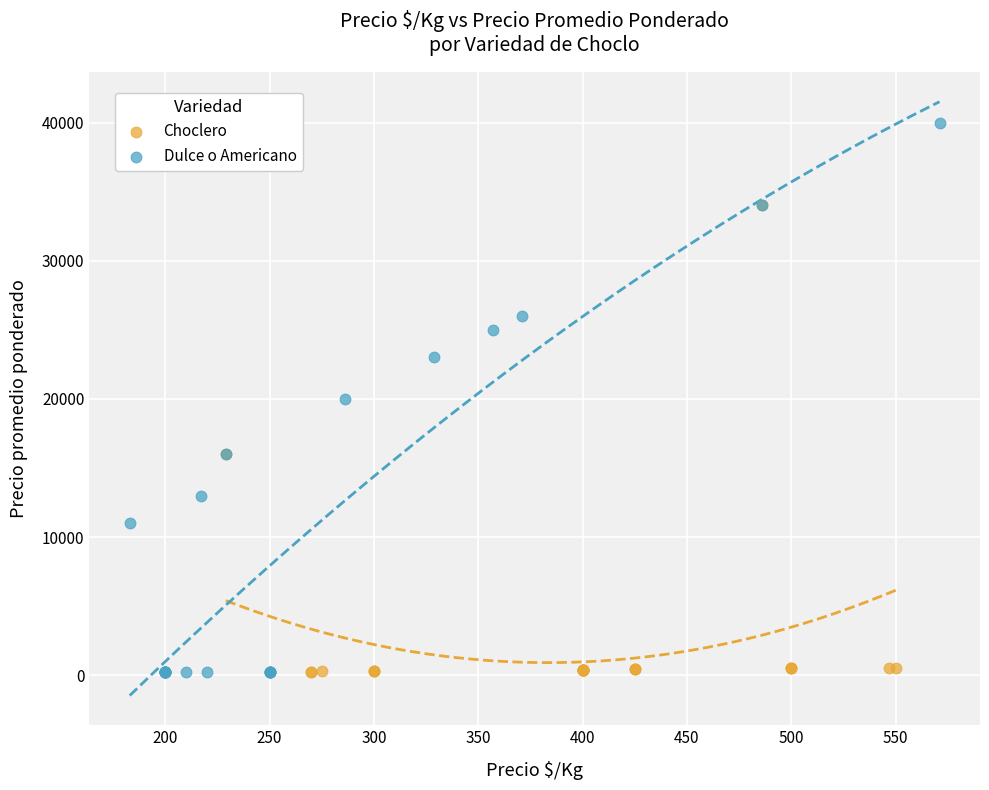

Which series has the widest spread of Y values?

Dulce o Americano